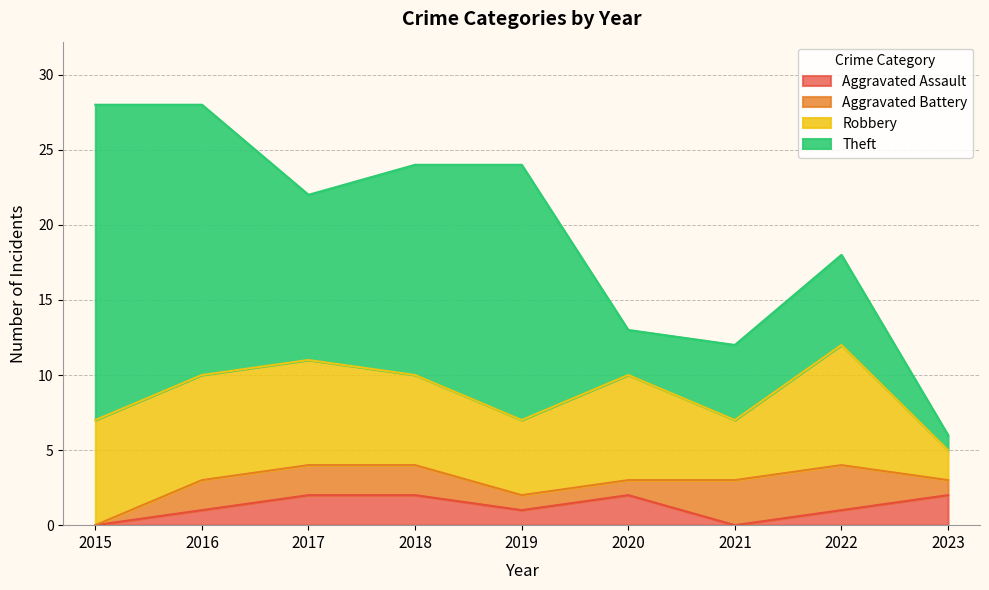

What is the sum of all Aggravated Assault values?

11